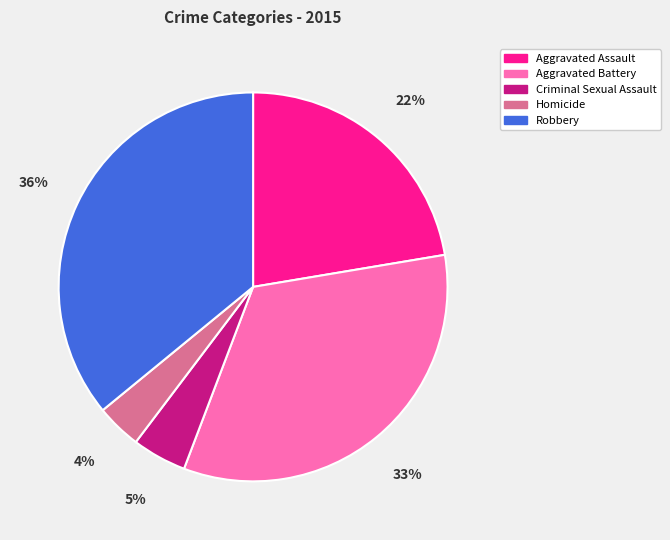

To the nearest percent, what is the combined percentage of Aggravated Assault and Criminal Sexual Assault?

27%